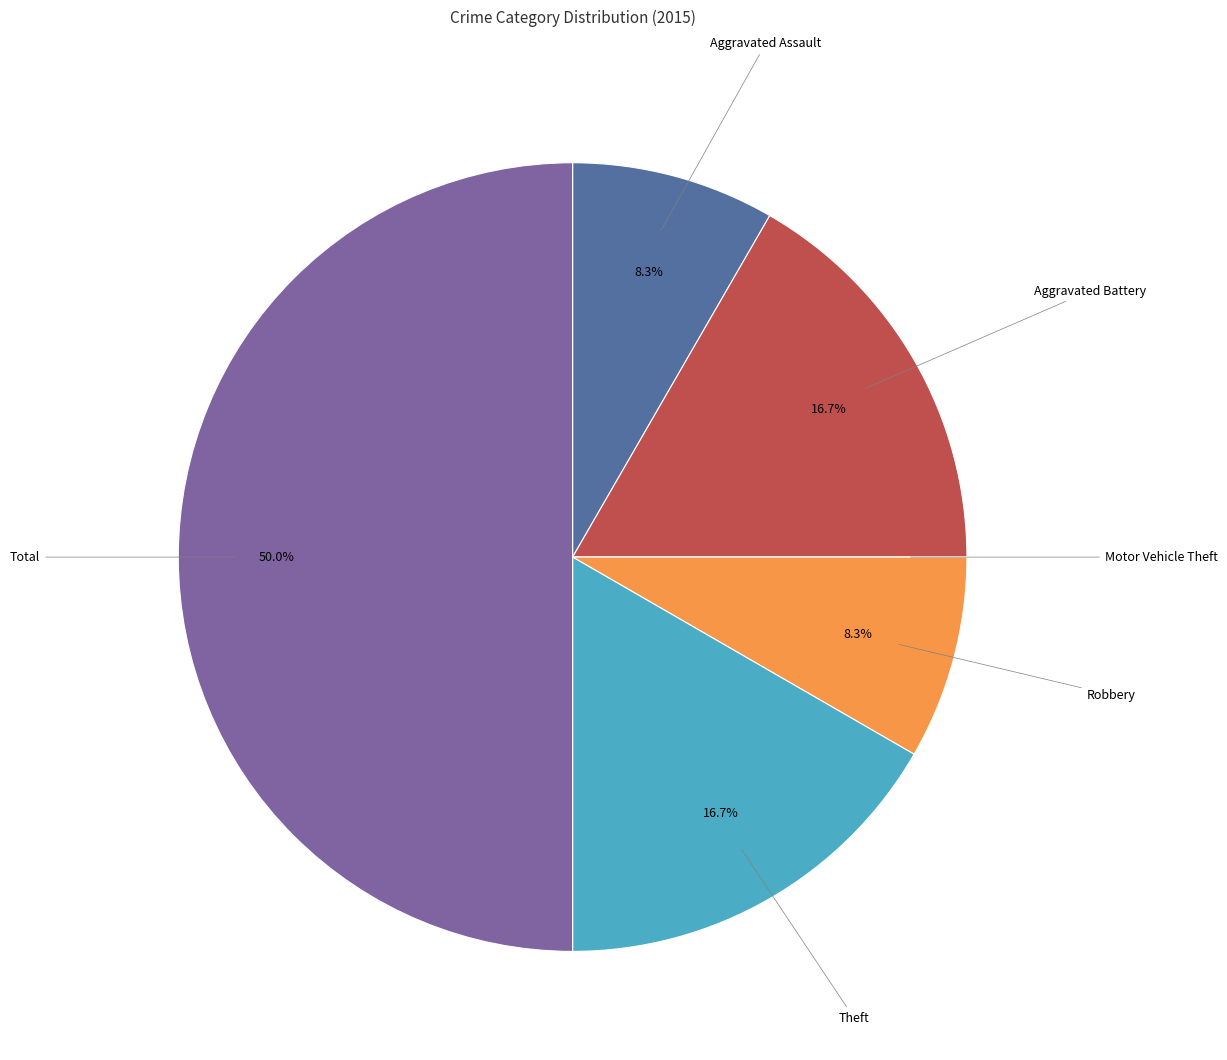

Is it true that Total is 58% of the pie?

False